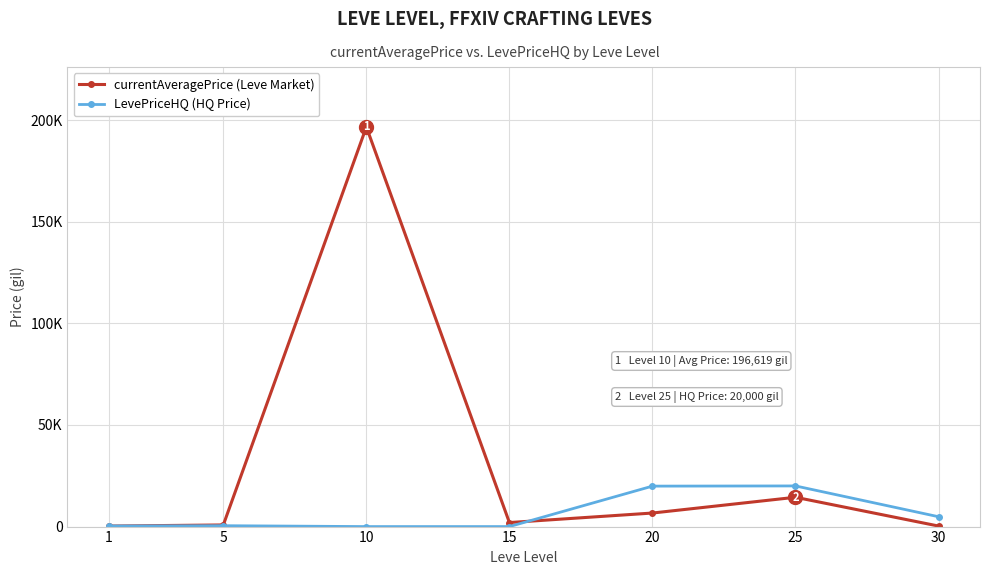

Is this an area chart (filled region under the line)?

No